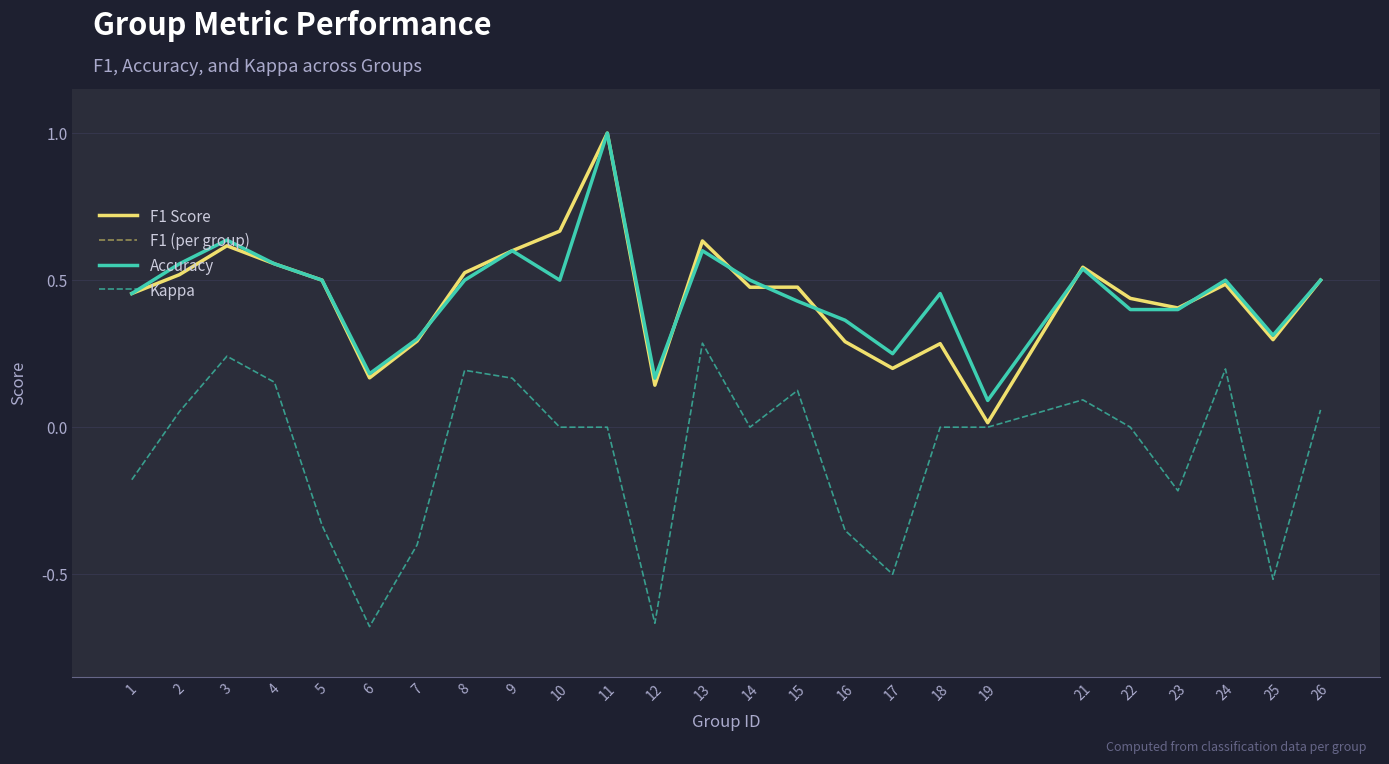

Which series has the largest total across all categories?

Accuracy